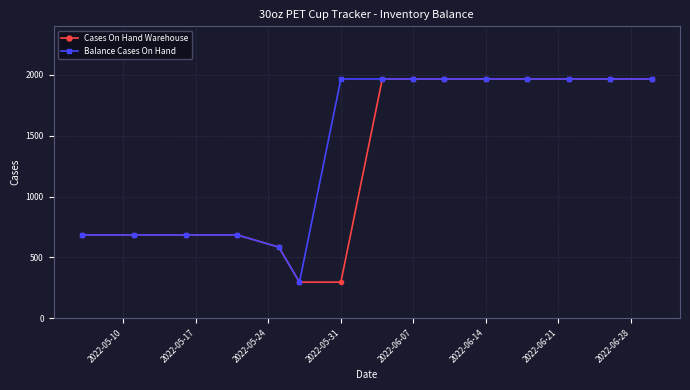

What is the smallest value displayed?

296